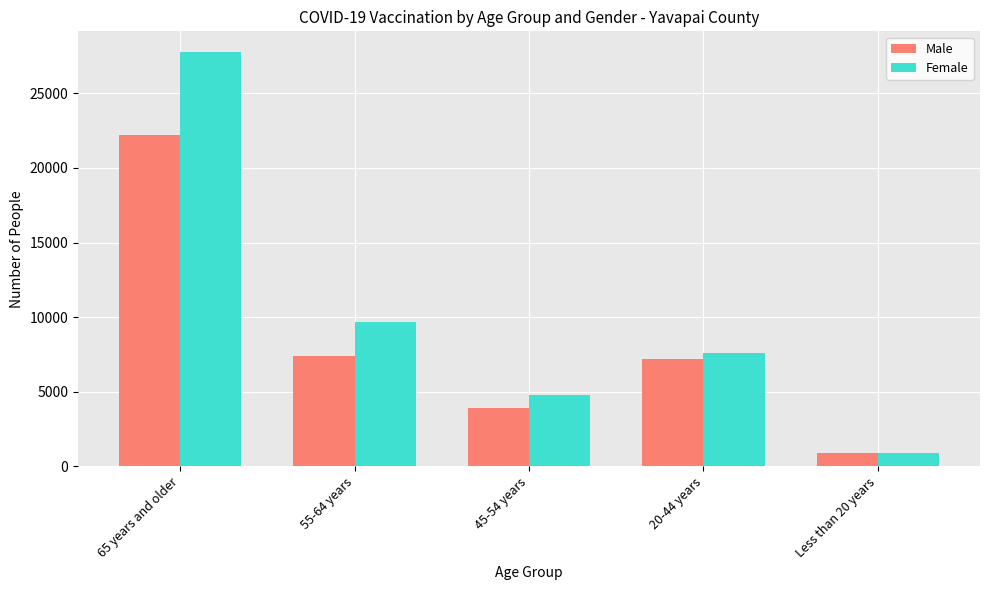

At which label does Male reach its peak?

65 years and older